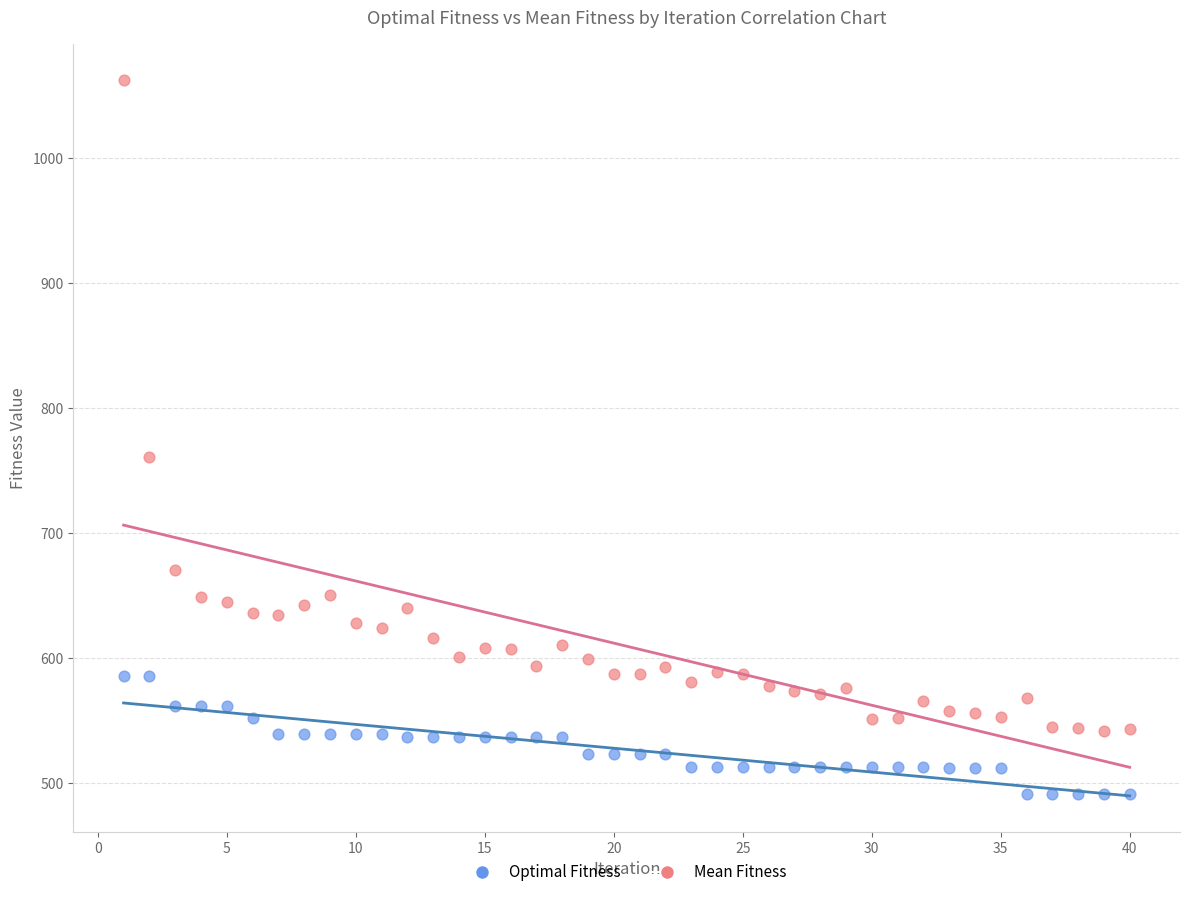

Which series reaches the minimum Y coordinate?

Optimal Fitness